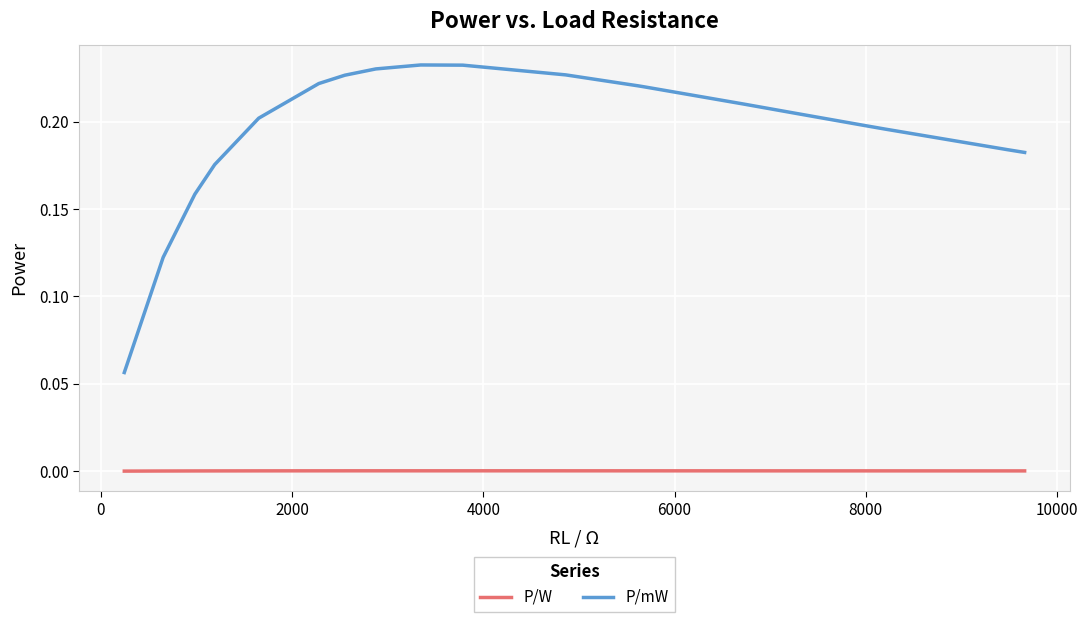

Does the chart have visible grid lines?

Yes